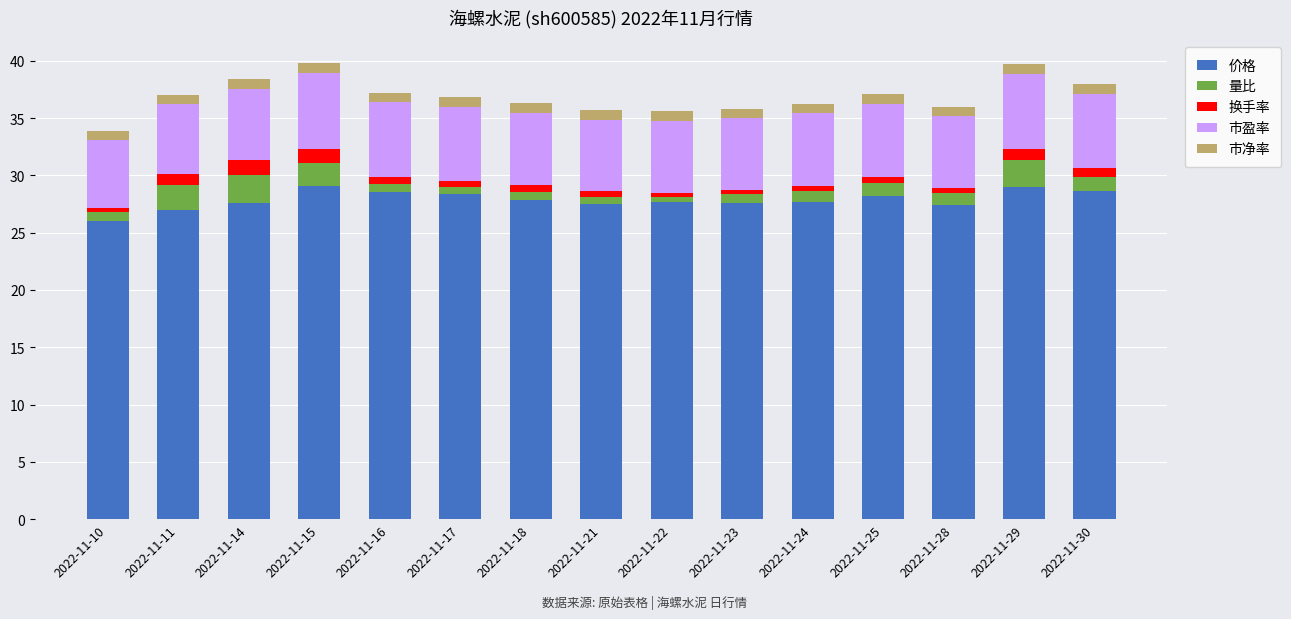

What is the minimum value for 价格?

26.0